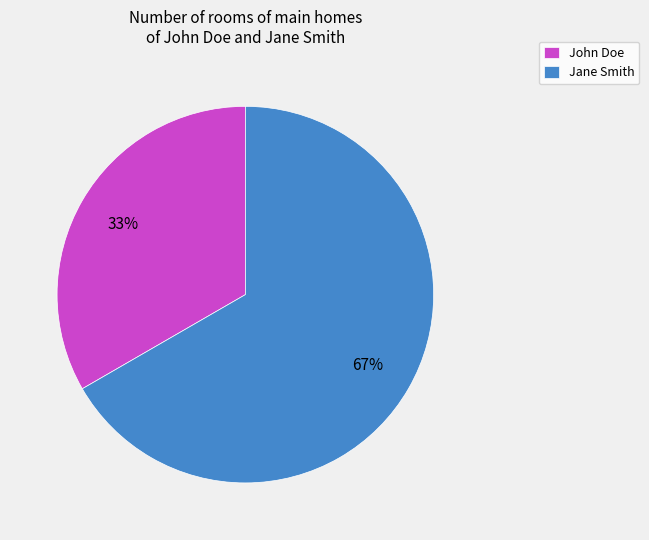

Is the sum of John Doe and Jane Smith greater than half?

Yes